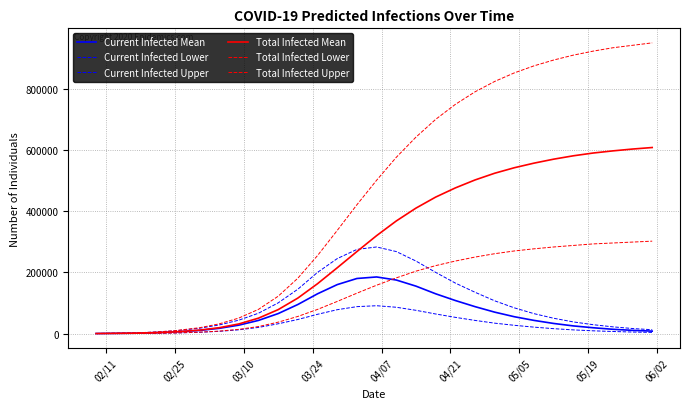

How many lines are shown in the chart?

6